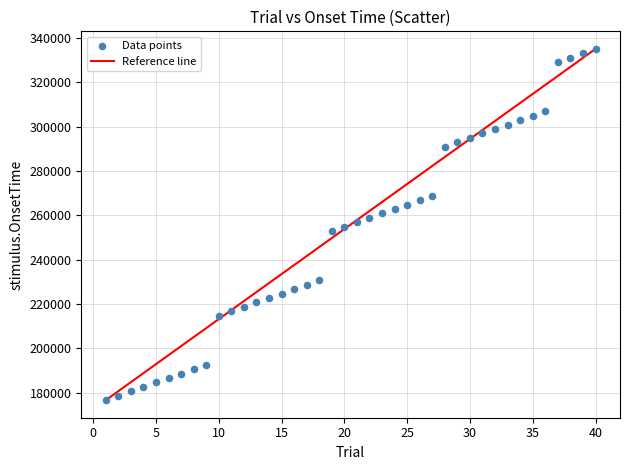

What is the range of Y values (max minus min)?

158297